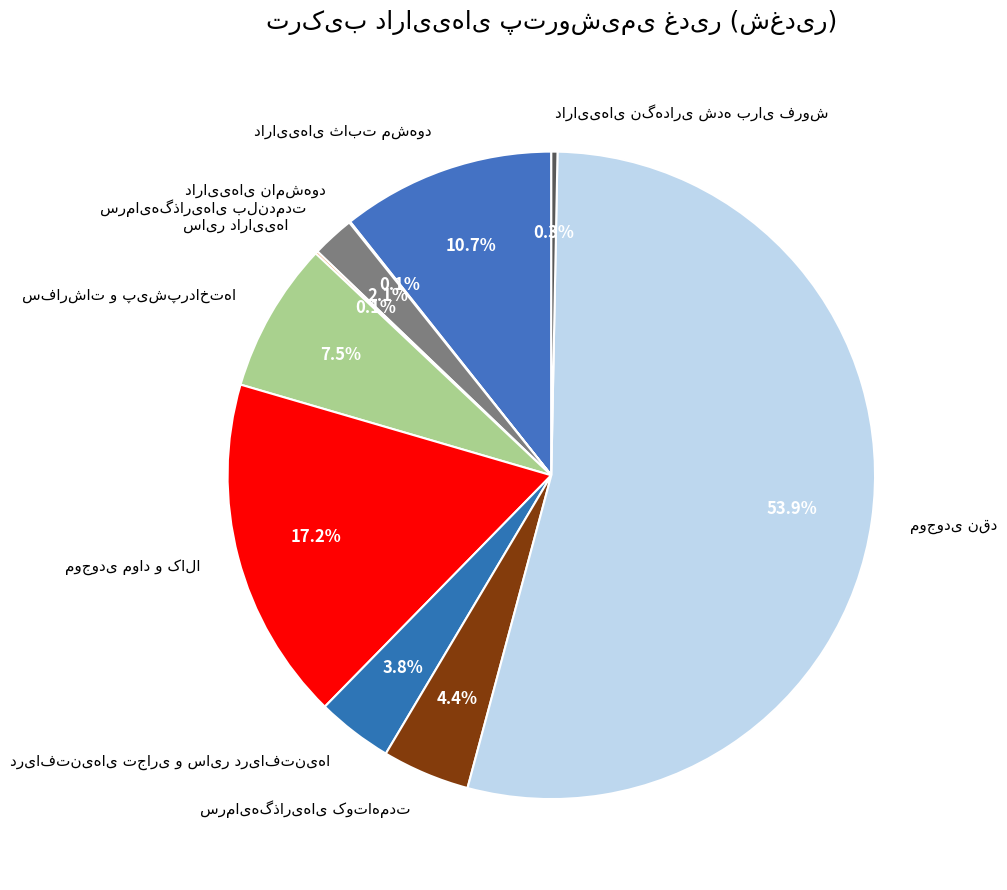

Does any single category account for the majority?

Yes